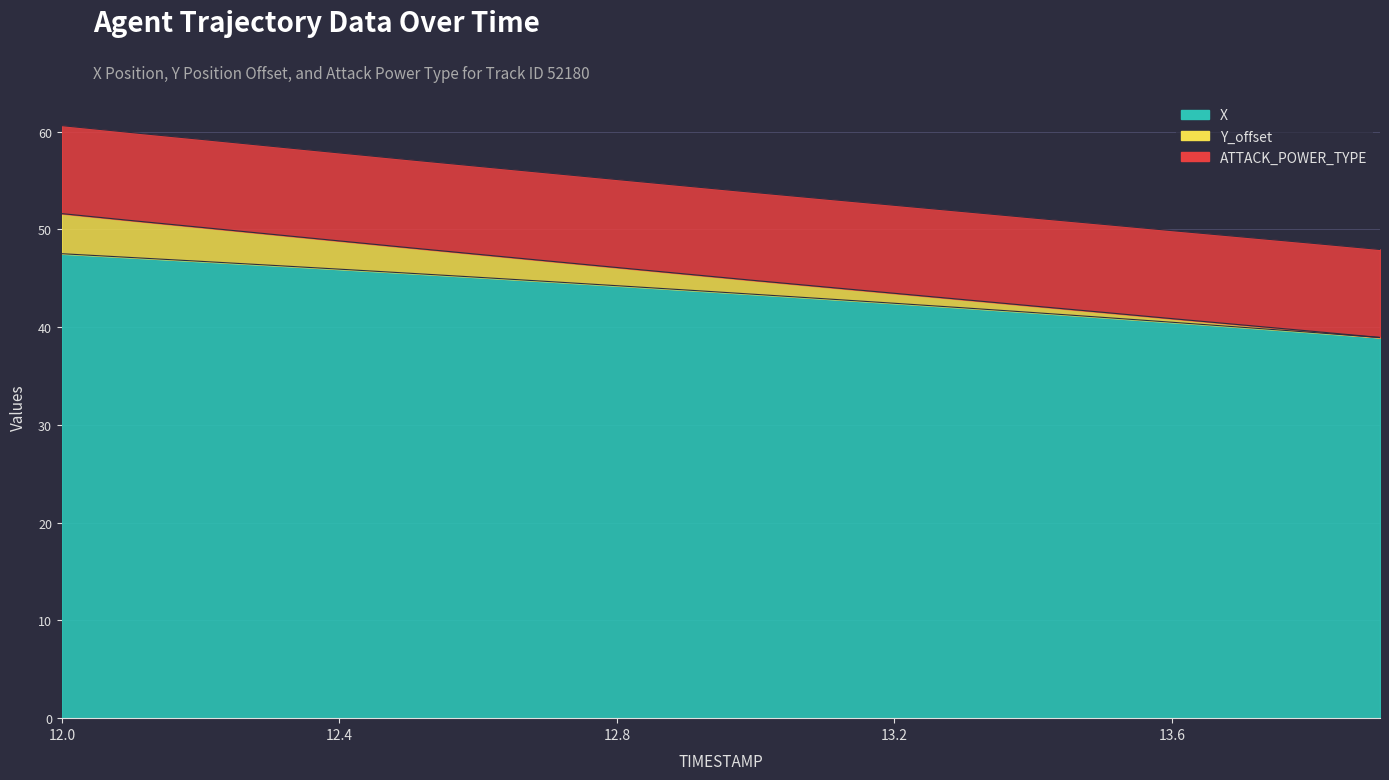

True or false: X and Y_offset intersect in this chart.

False